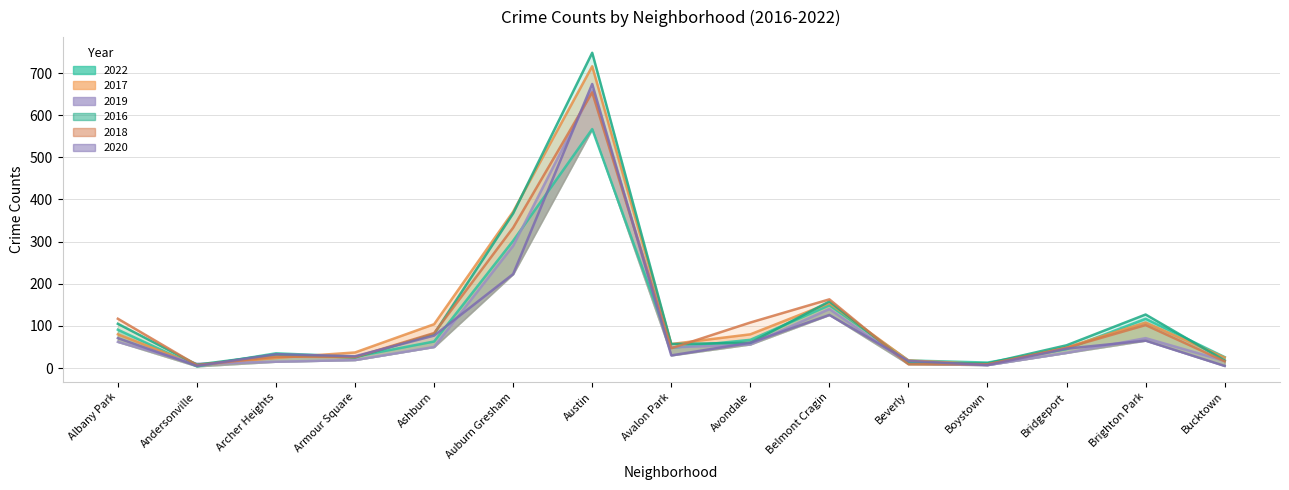

Which category has the highest value across all series?

Austin